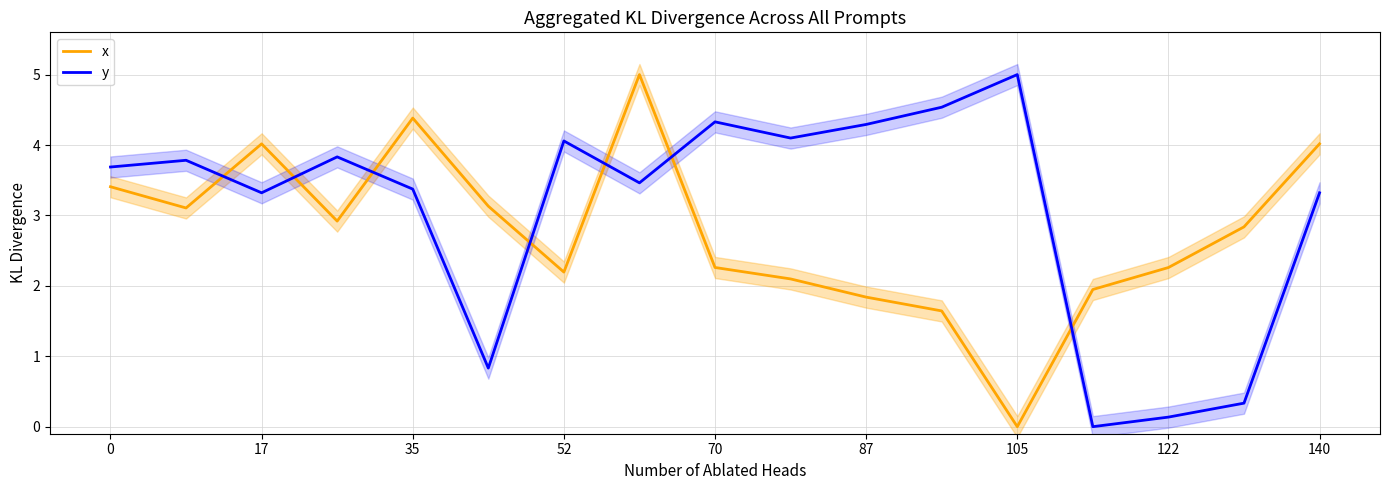

At which label does y reach its peak?

105